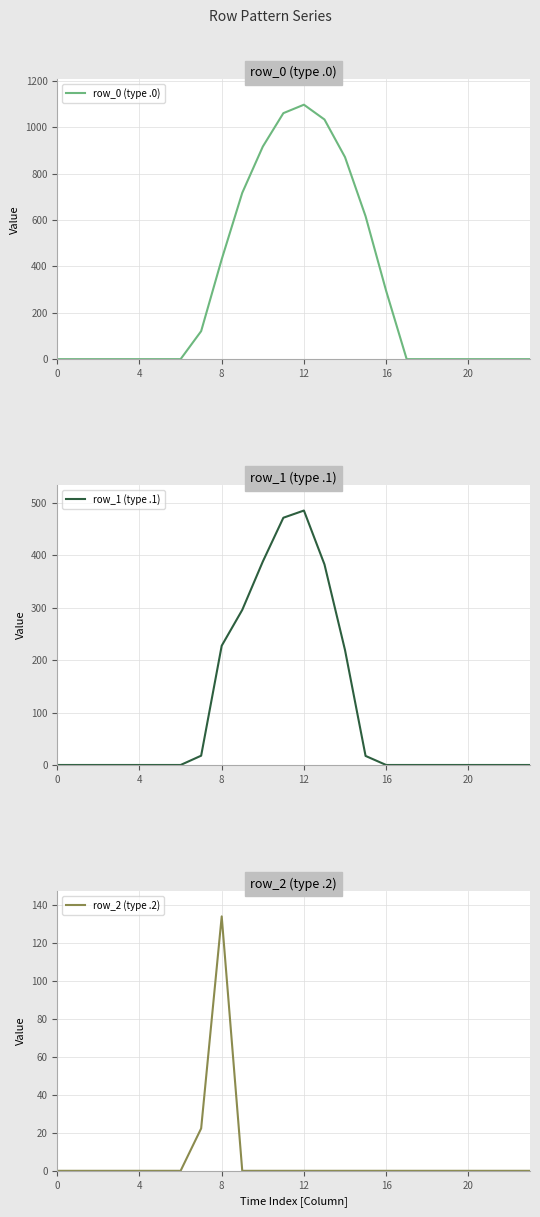

Does the chart have visible grid lines?

Yes